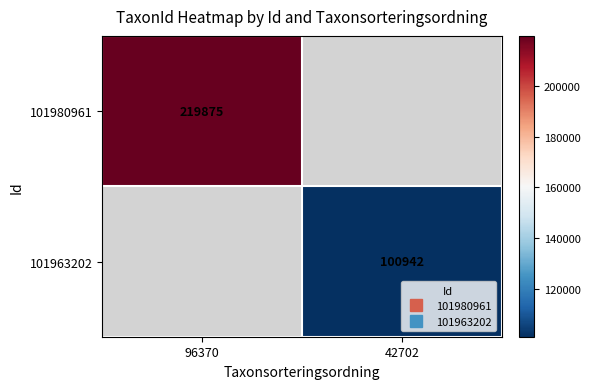

Which category has the lowest value in the 101963202 series?

96370